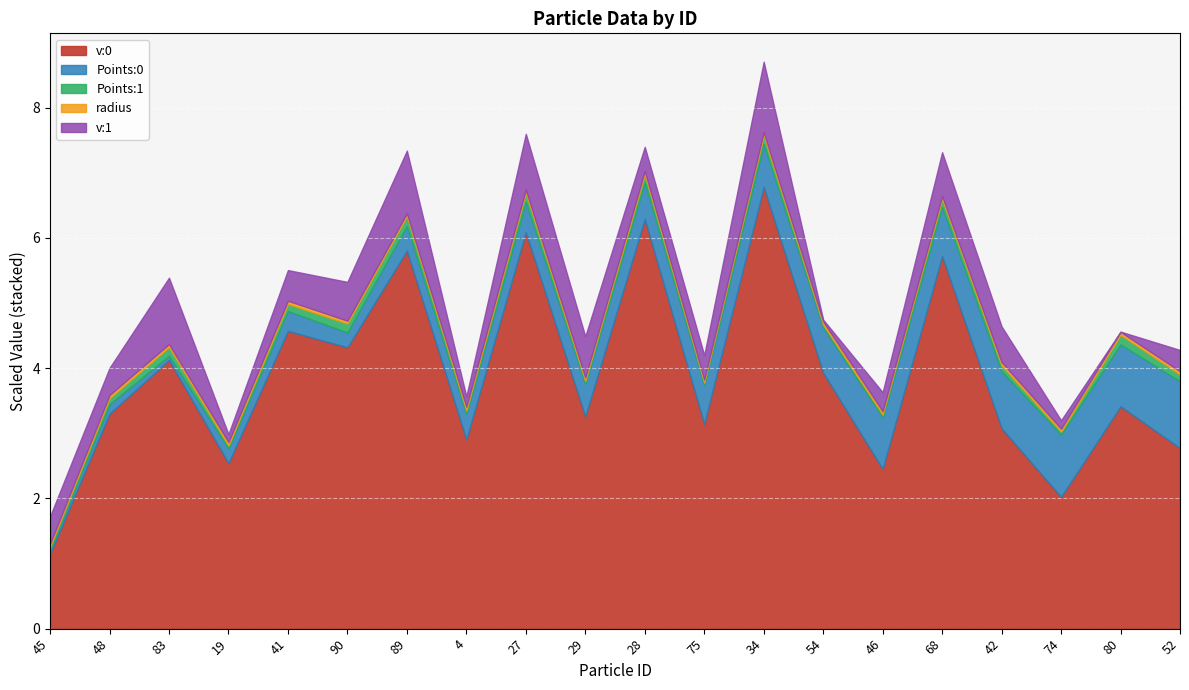

Which label corresponds to the smallest value in the chart?

90